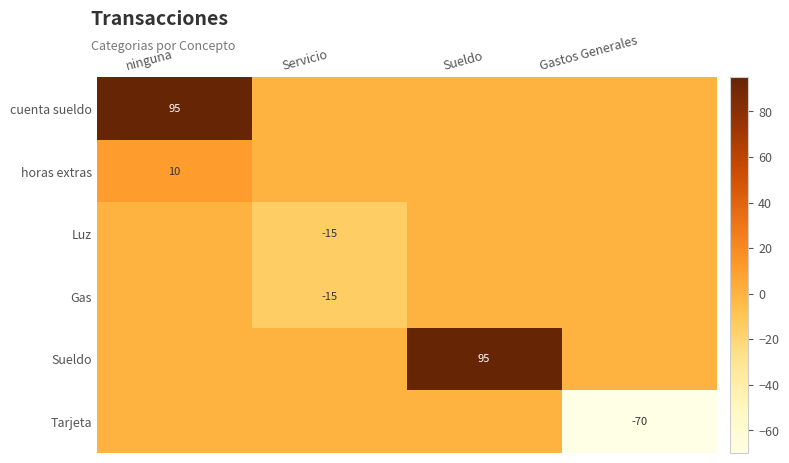

At which category is the sum across all series the highest?

ninguna